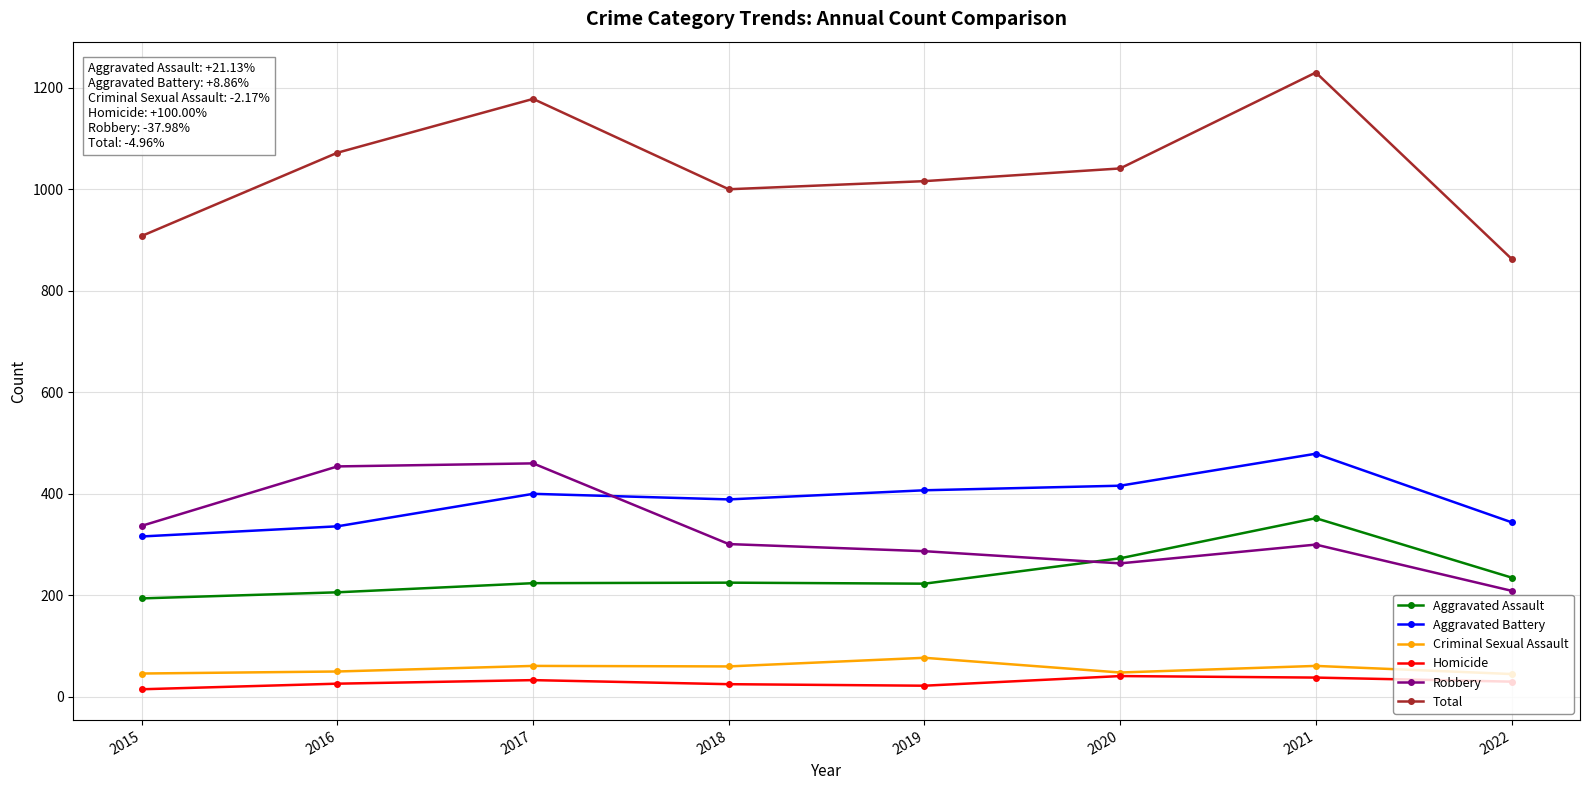

At which label does Total first exceed 1041?

2016